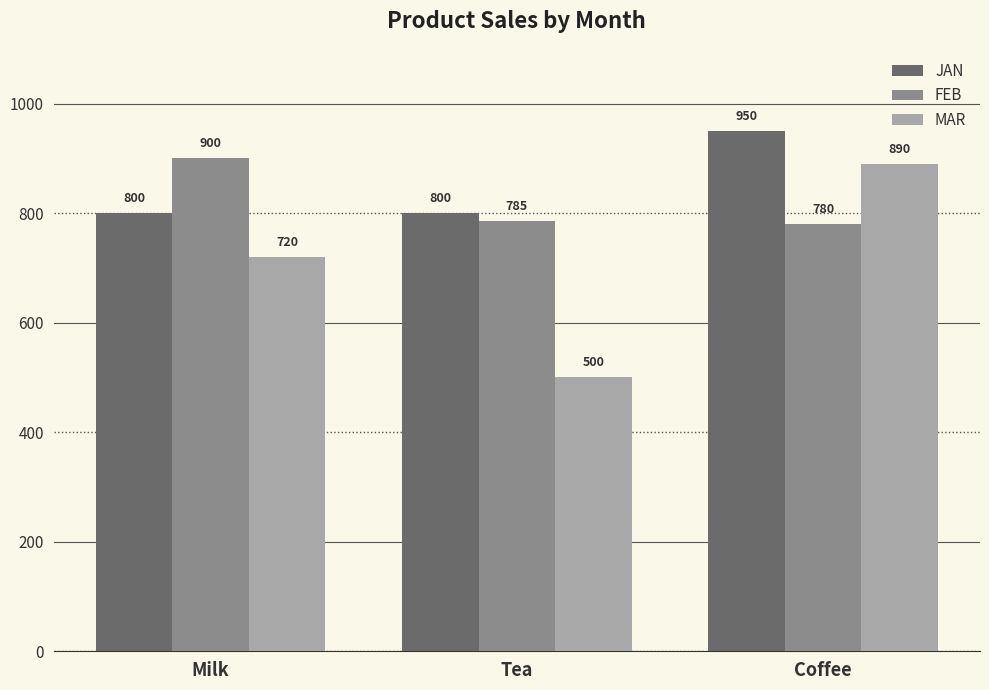

Read the MAR value at Milk, to the nearest 10.

720